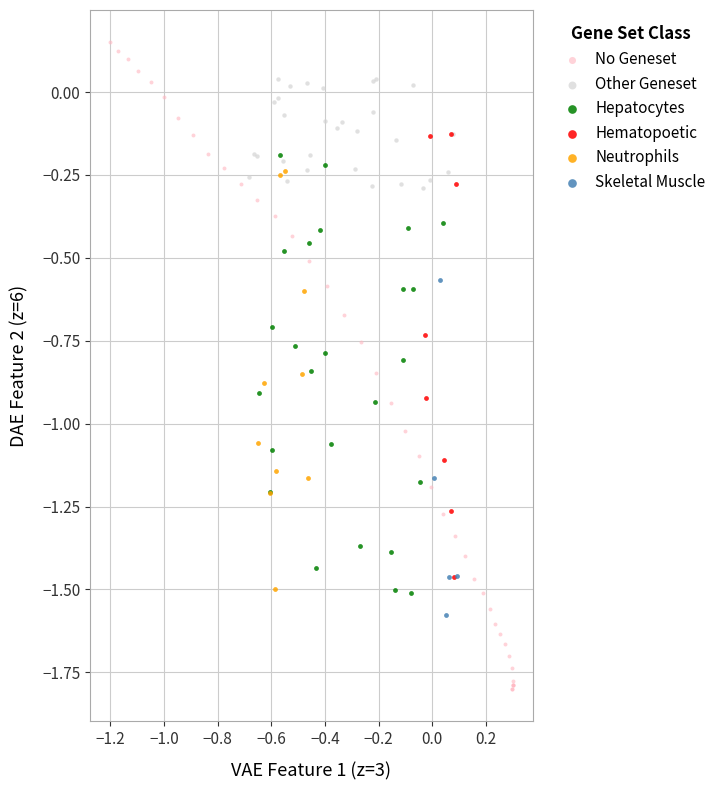

Which series has the widest spread of Y values?

No Geneset